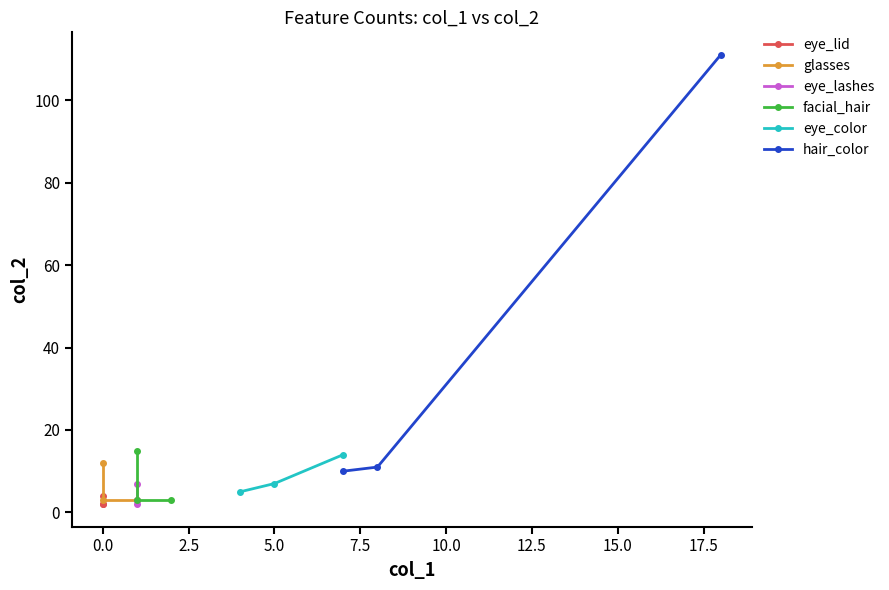

What is the highest value of the eye_color series?

14